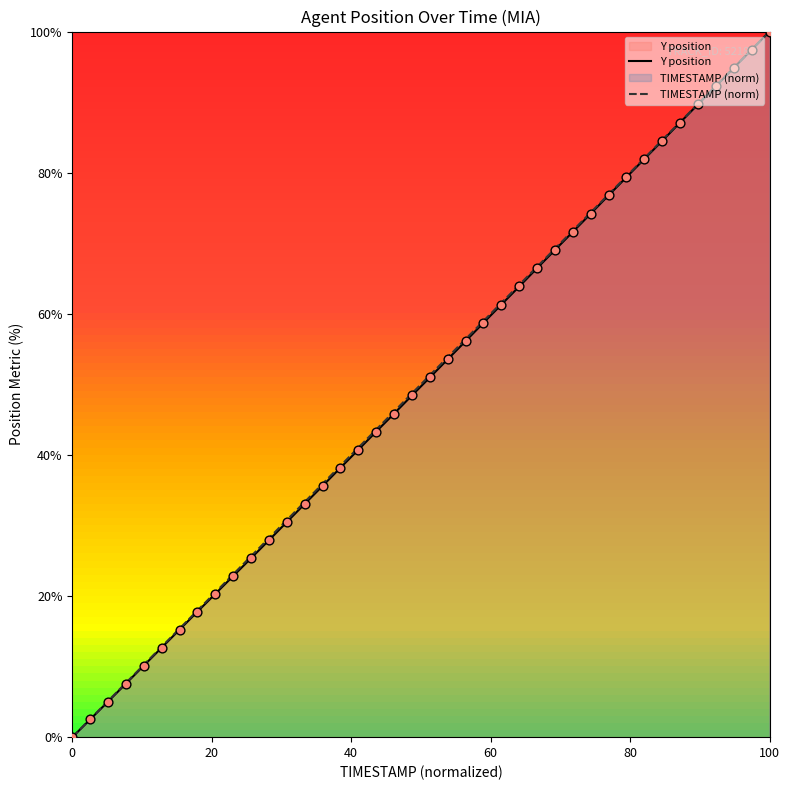

Which series contains the highest Y value?

Y position